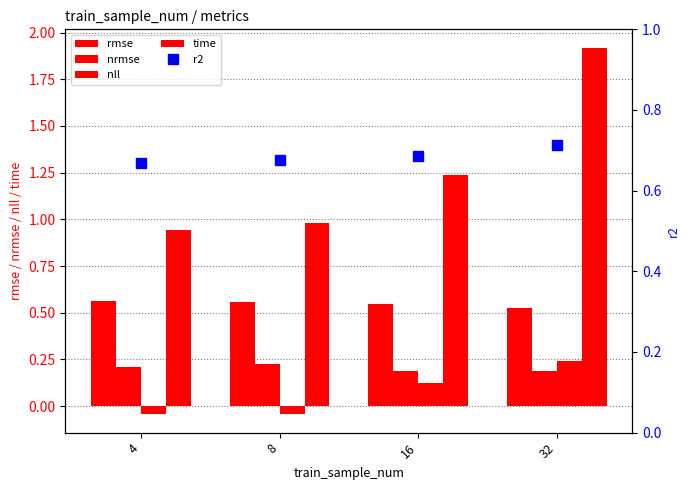

What is the sum of all rmse values?

2.2